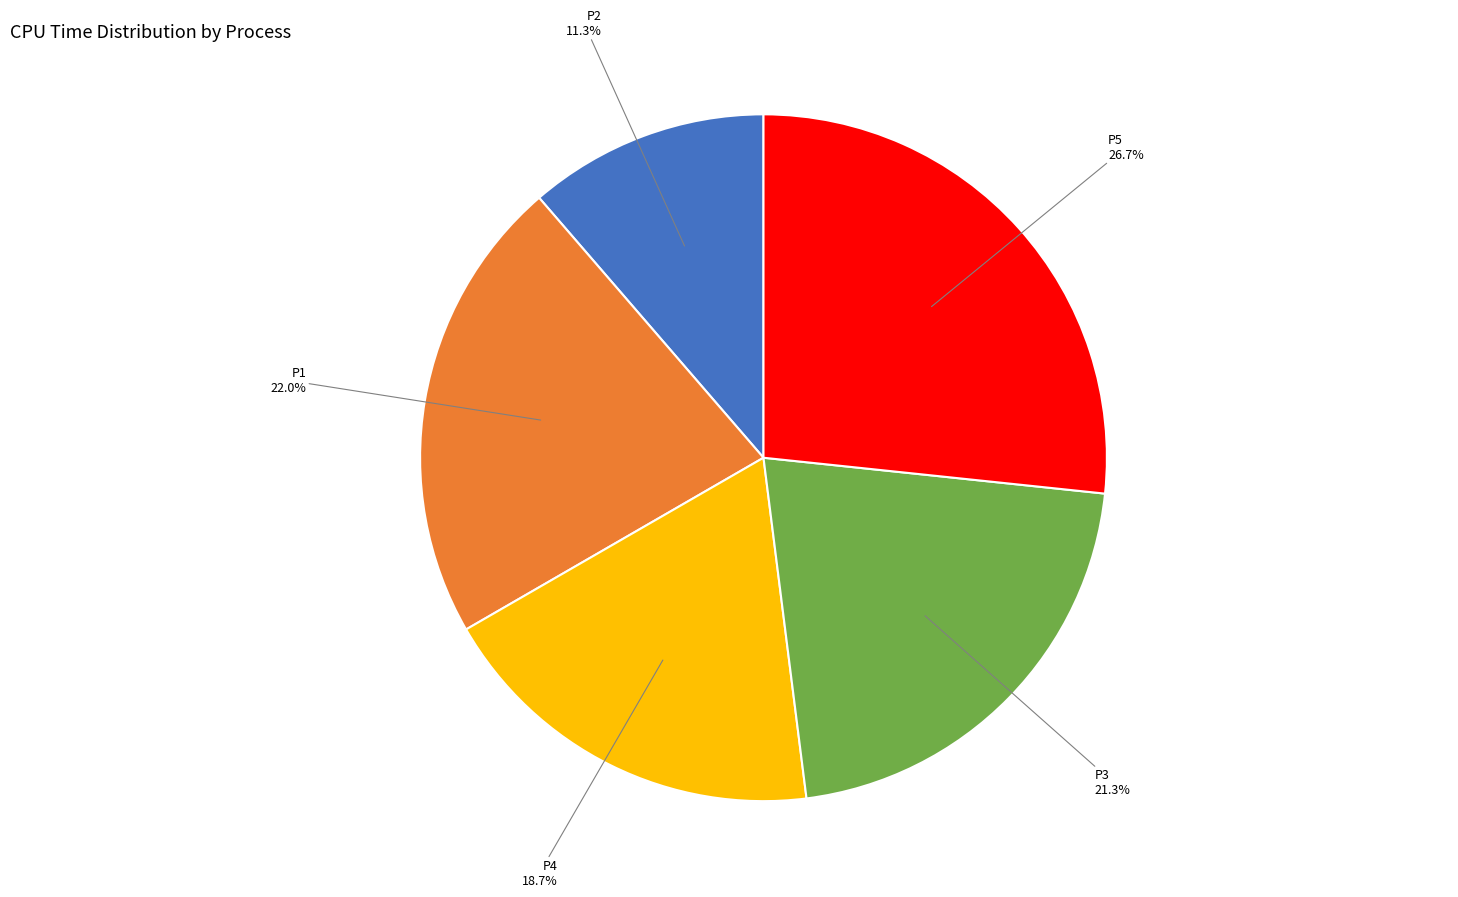

Is there a majority slice in this chart?

No